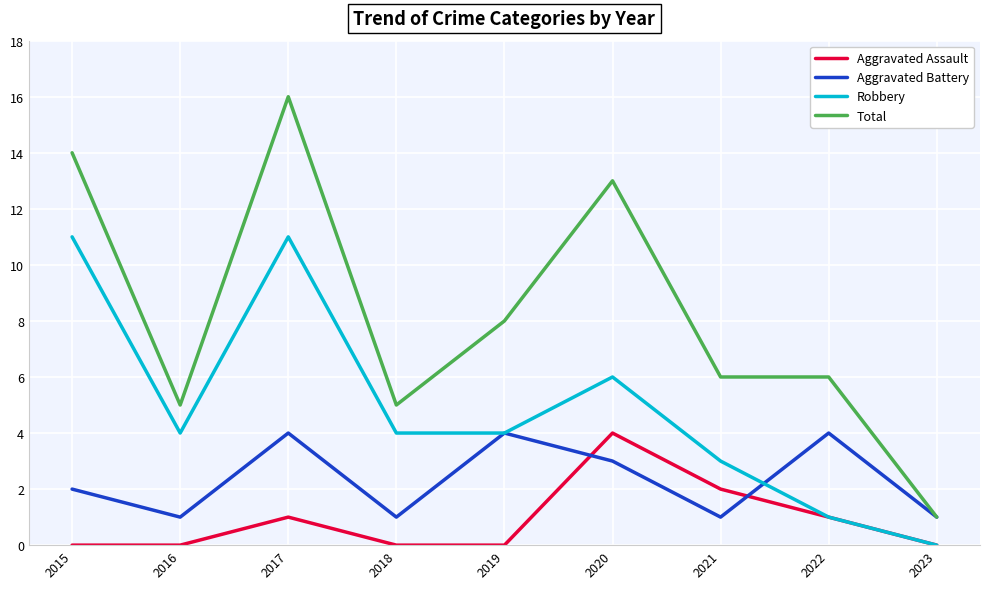

At which category is the sum across all series the highest?

2017